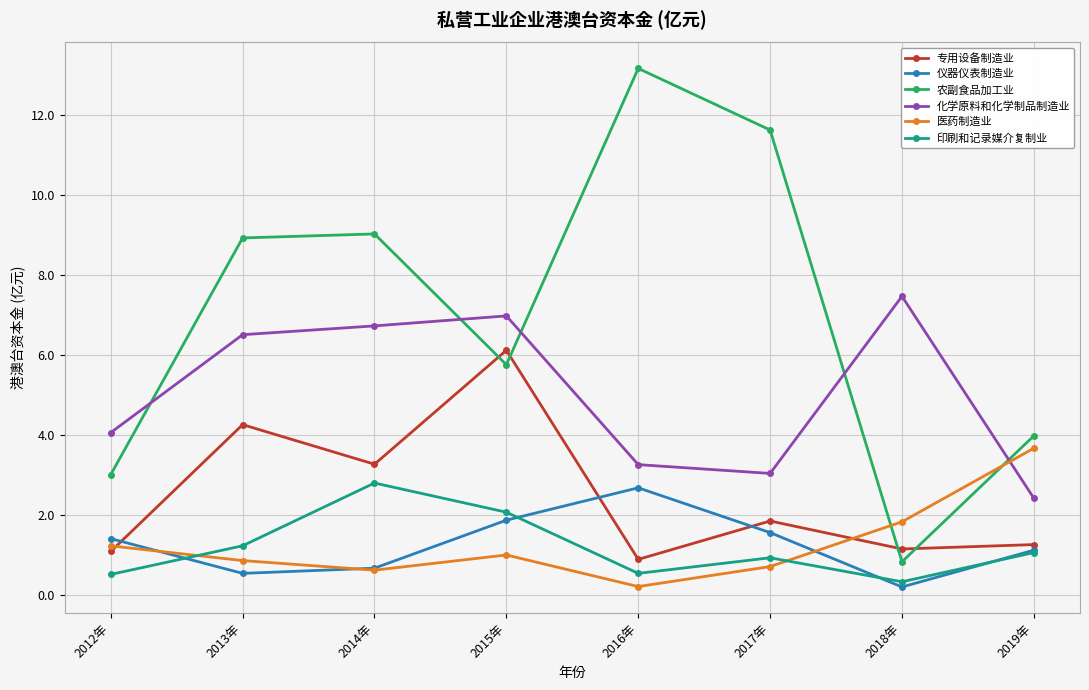

Is it true that 农副食品加工业 equals 15.2 at 2013年?

False